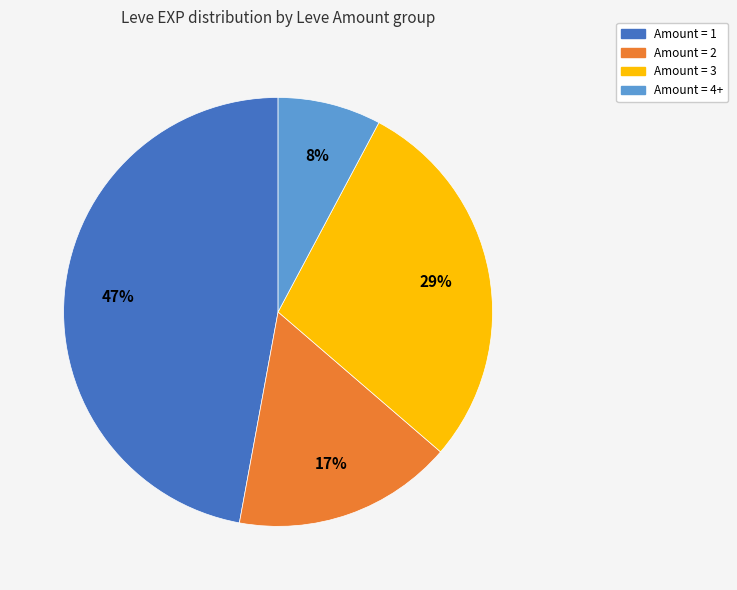

To the nearest percent, what is the difference between the largest and smallest slice percentages?

39%